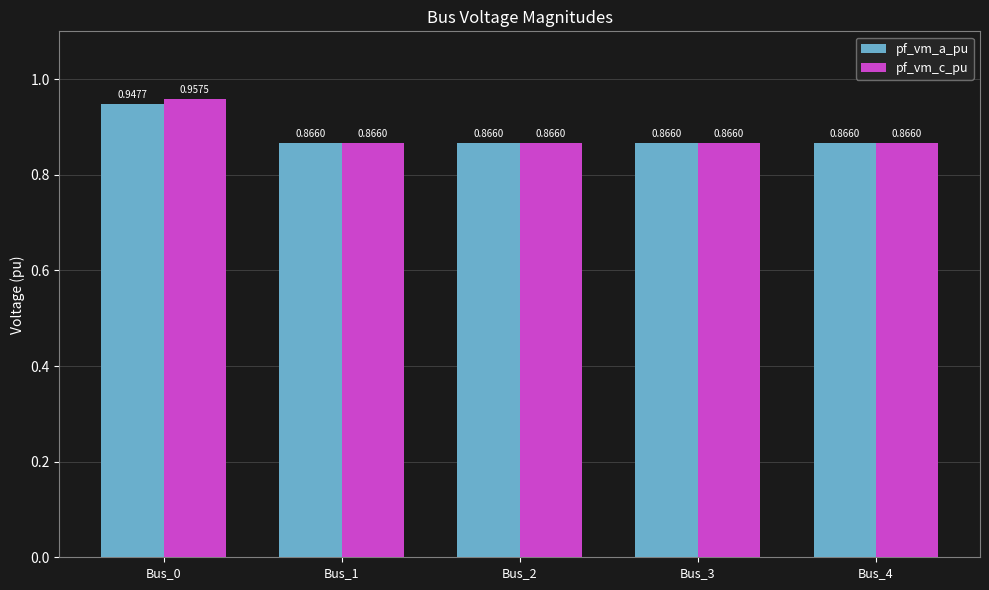

How many categories are shown in the chart?

5